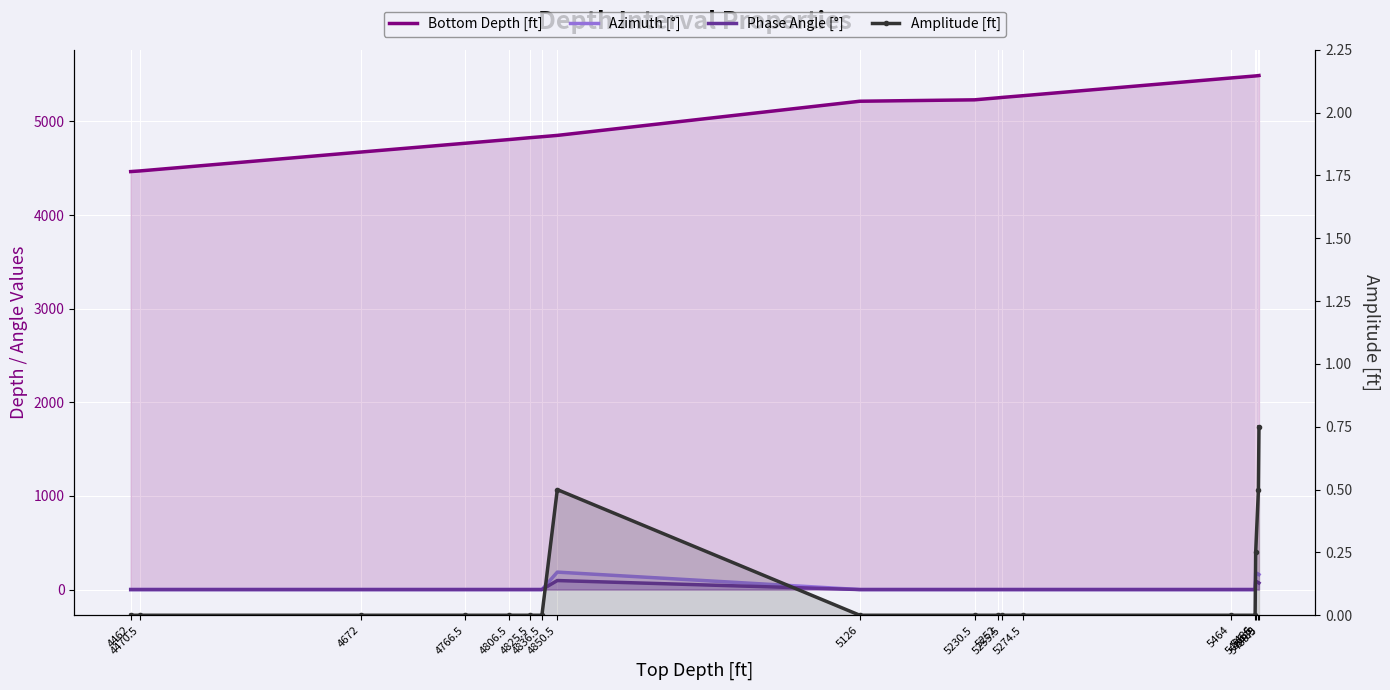

What is the spread (max minus min) of values at 5230.5?

5231.5